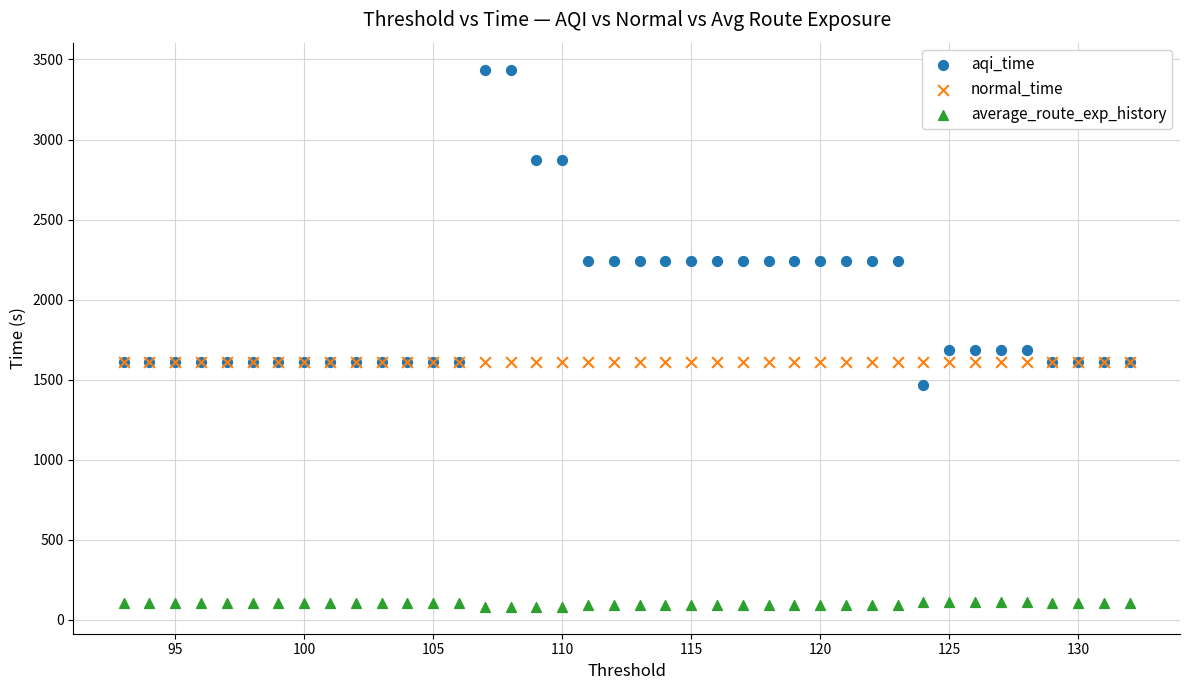

What are all the series names shown in the legend?

aqi_time, normal_time, average_route_exp_history